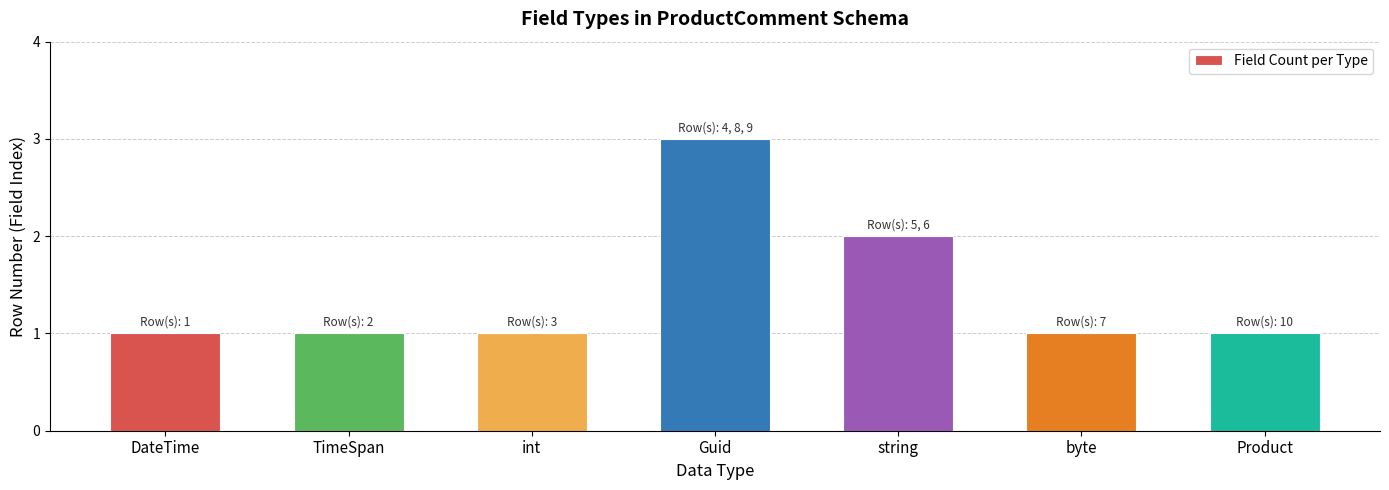

Reading left to right, list all the values displayed in this chart.

1	1	1	3	2	1	1